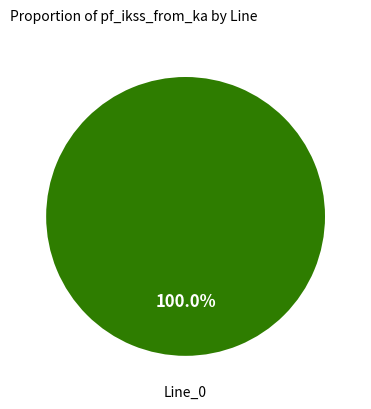

Does any single category account for the majority?

Yes